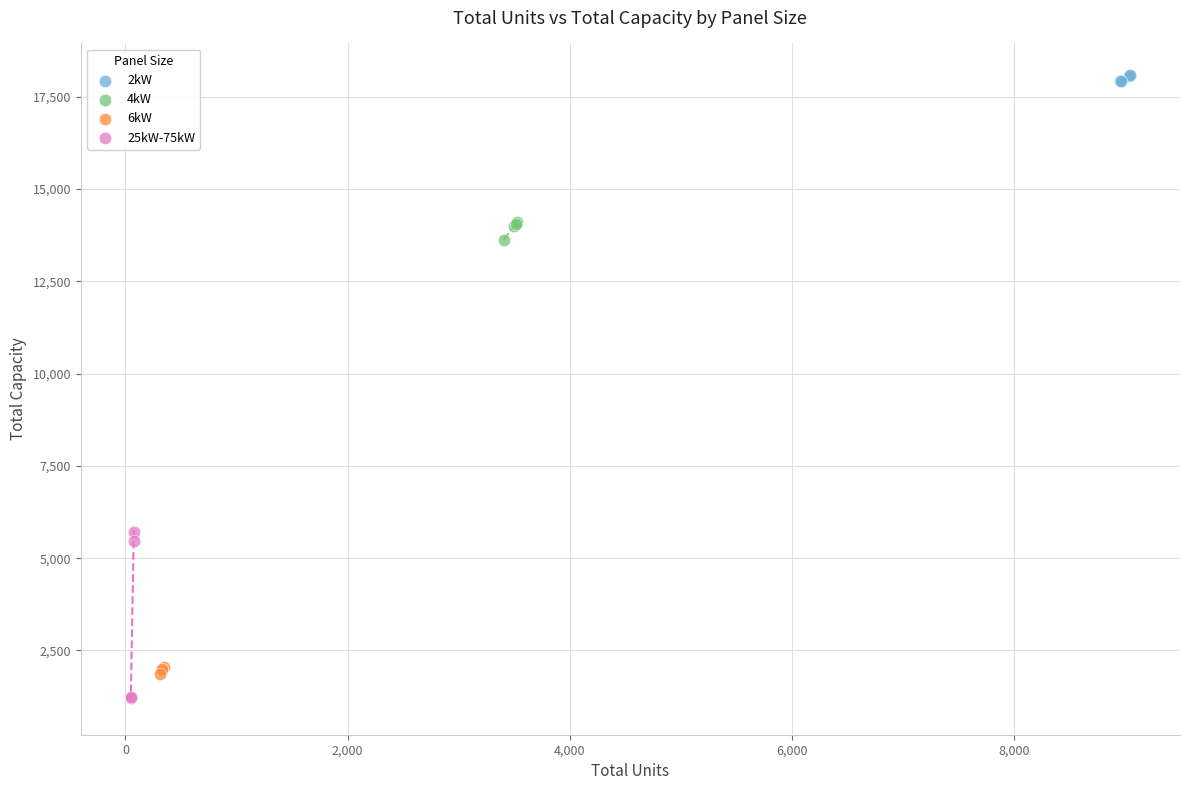

Which series reaches the maximum Y coordinate?

2kW